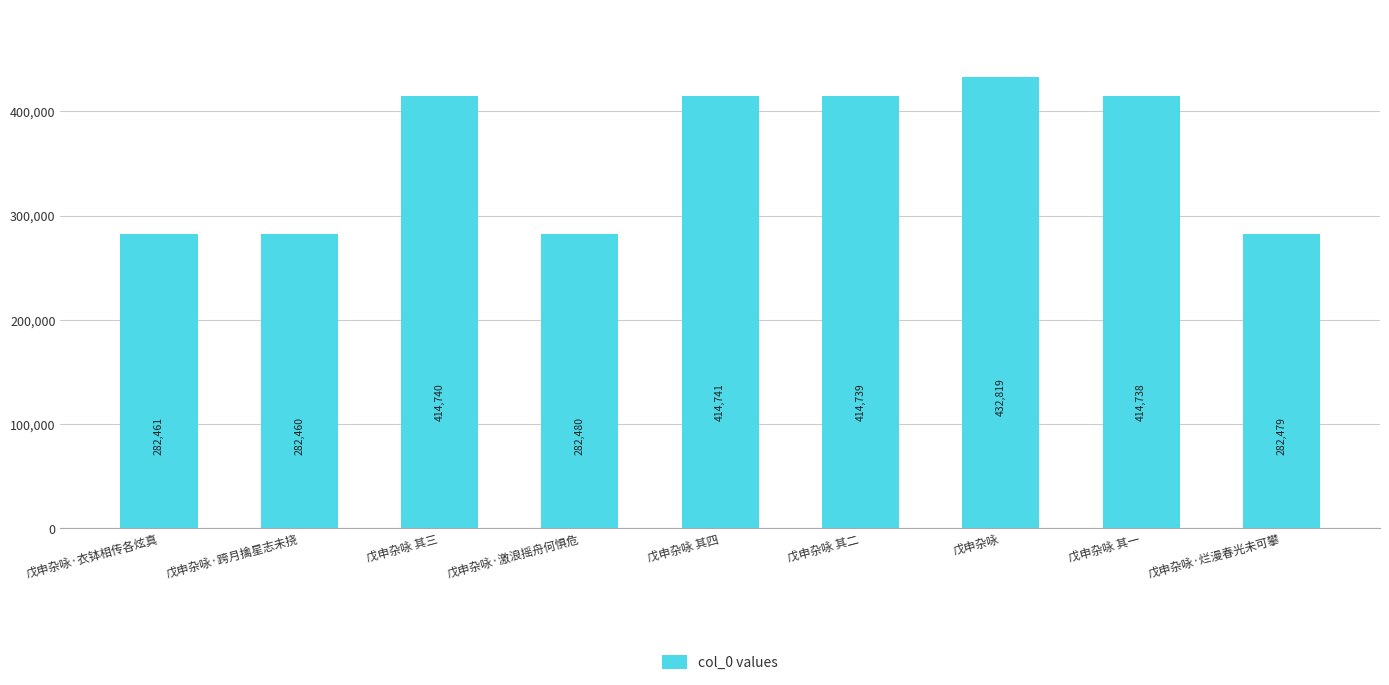

Reading right to left, extract all data points from this chart.

戊申杂咏·烂漫春光未可攀=282479	戊申杂咏 其一=414738	戊申杂咏=432819	戊申杂咏 其二=414739	戊申杂咏 其四=414741	戊申杂咏·激浪摇舟何惧危=282480	戊申杂咏 其三=414740	戊申杂咏·跨月擒星志未挠=282460	戊申杂咏·衣钵相传各炫真=282461